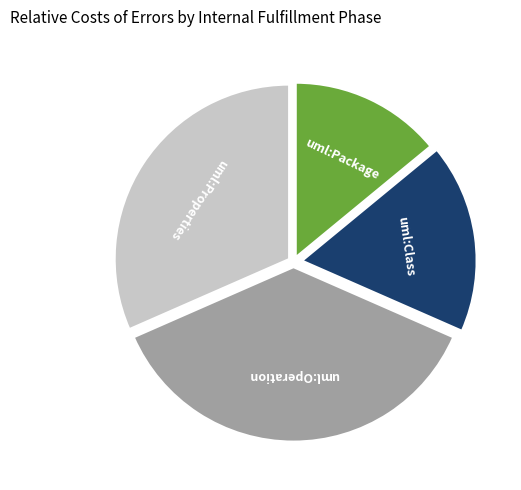

How many slices are in this pie chart?

4